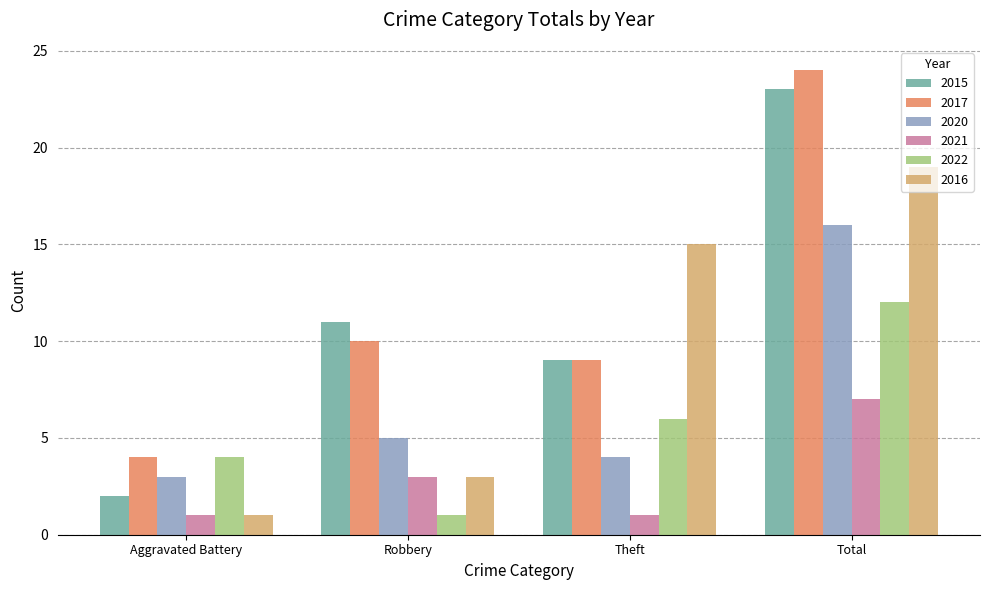

What is the value of the 2020 bar at the 3rd from the left?

4